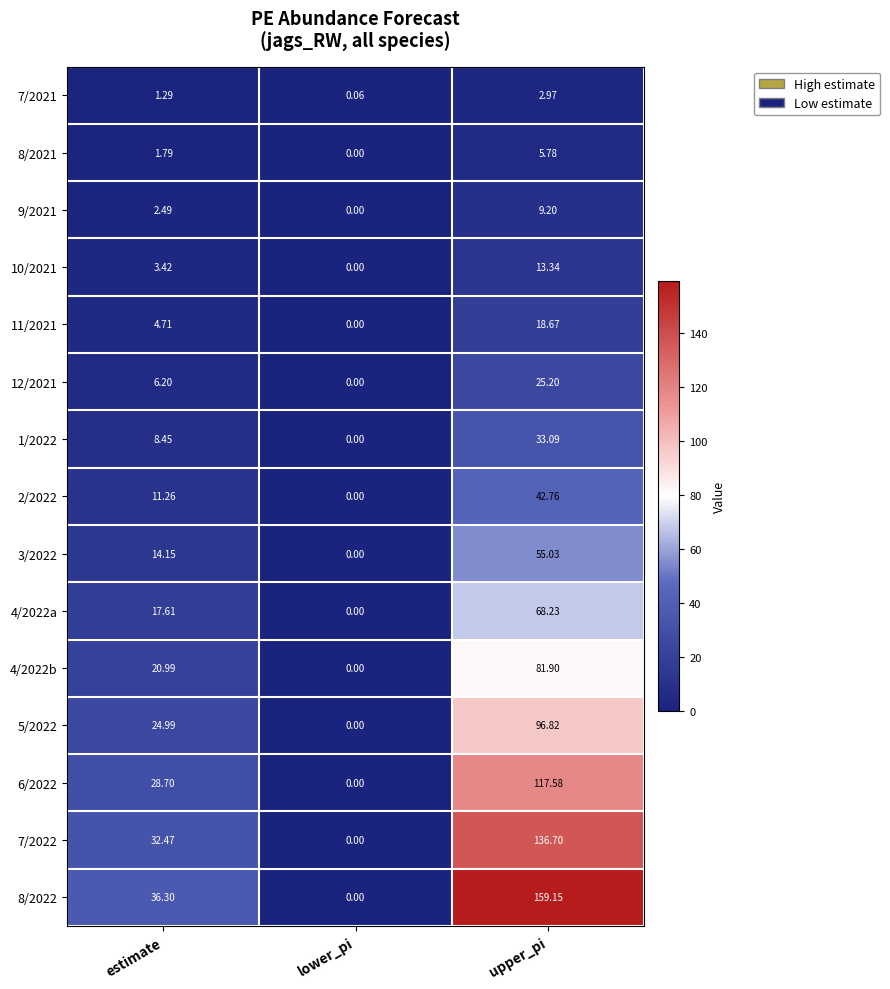

Where is 12/2021 nearest to the value 12?

estimate